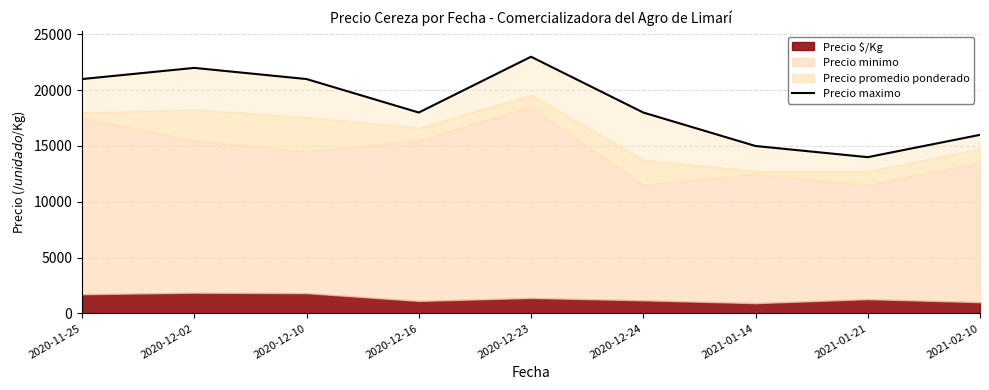

At which label does the data first exceed 18000?

2020-11-25